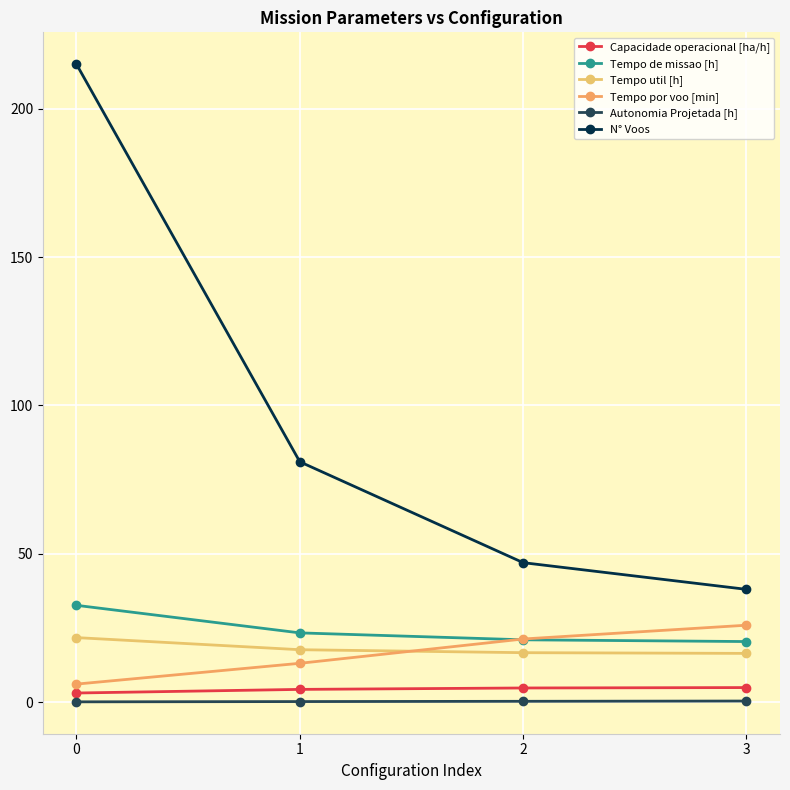

Which series has the largest total across all categories?

N° Voos